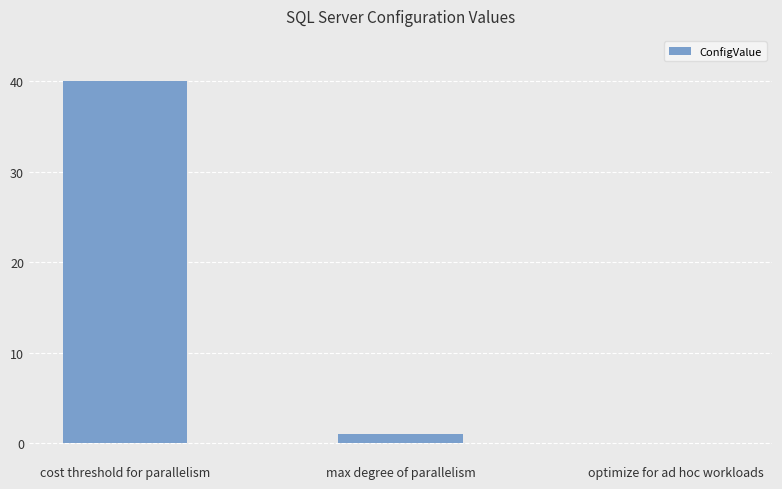

Where is the data nearest to the value 20?

max degree of parallelism